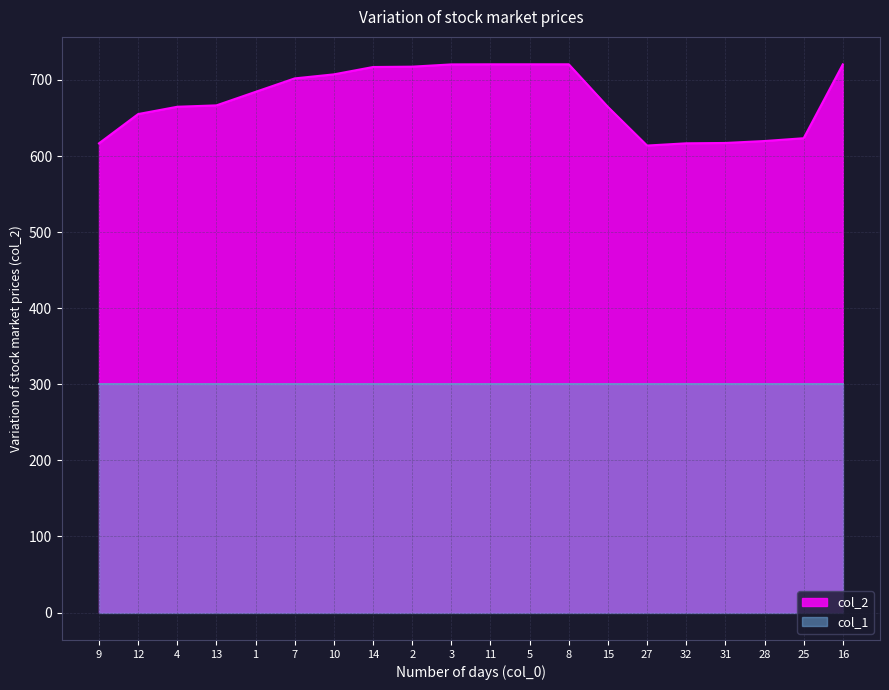

Approximately how many times larger is the value at 11 compared to 8?

1.0